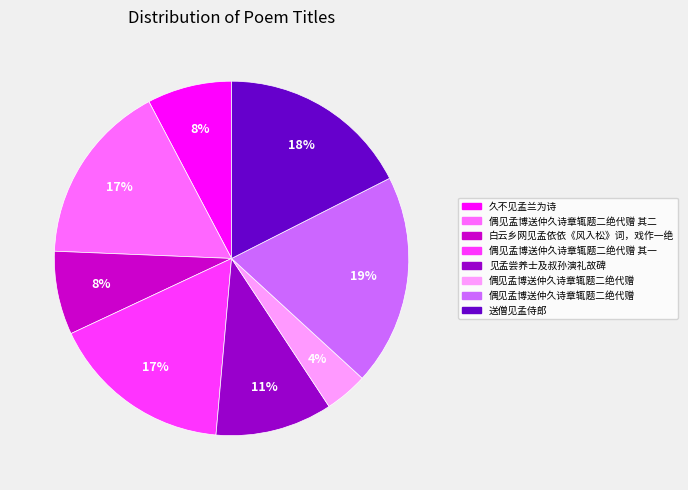

Does any single category account for the majority?

No